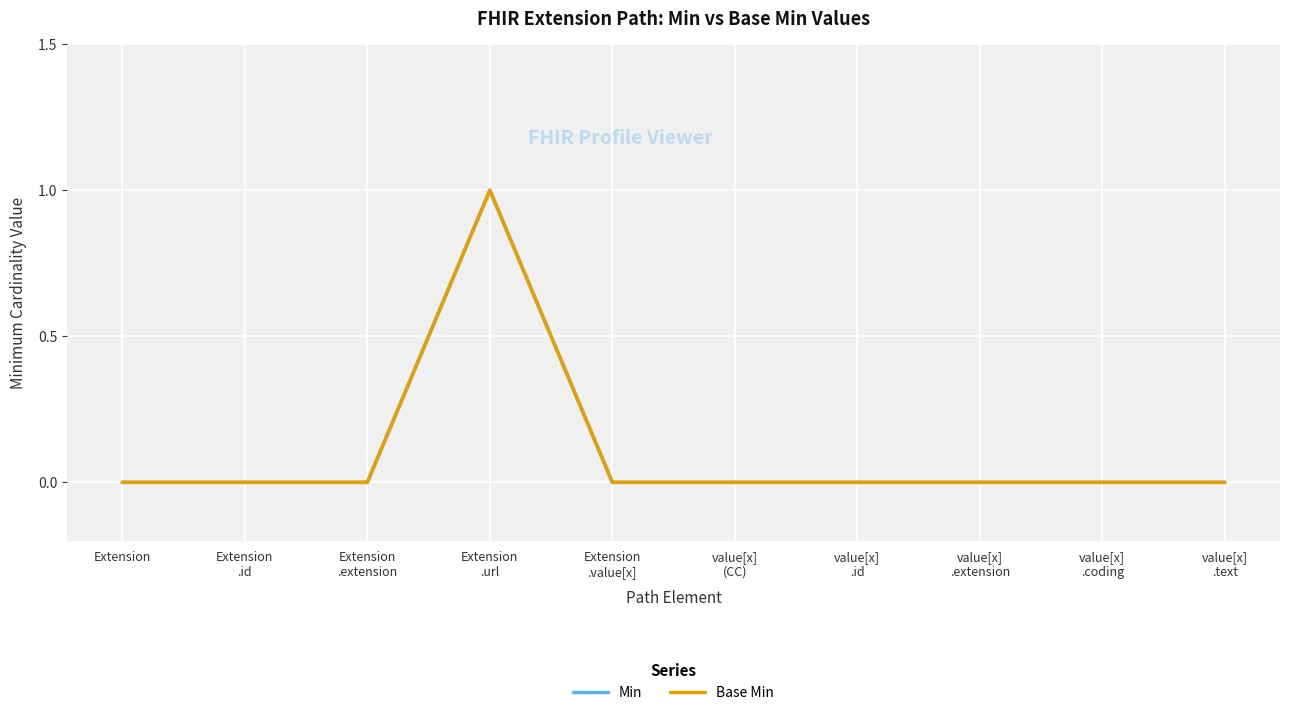

At which label does Min reach its minimum?

Extension